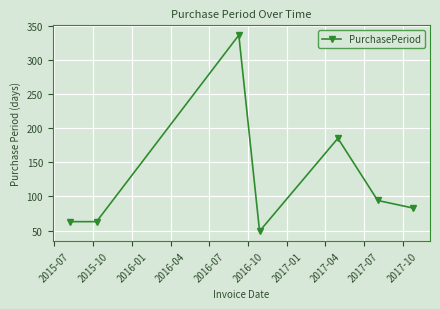

What is the value of the 2nd point from the left?

63